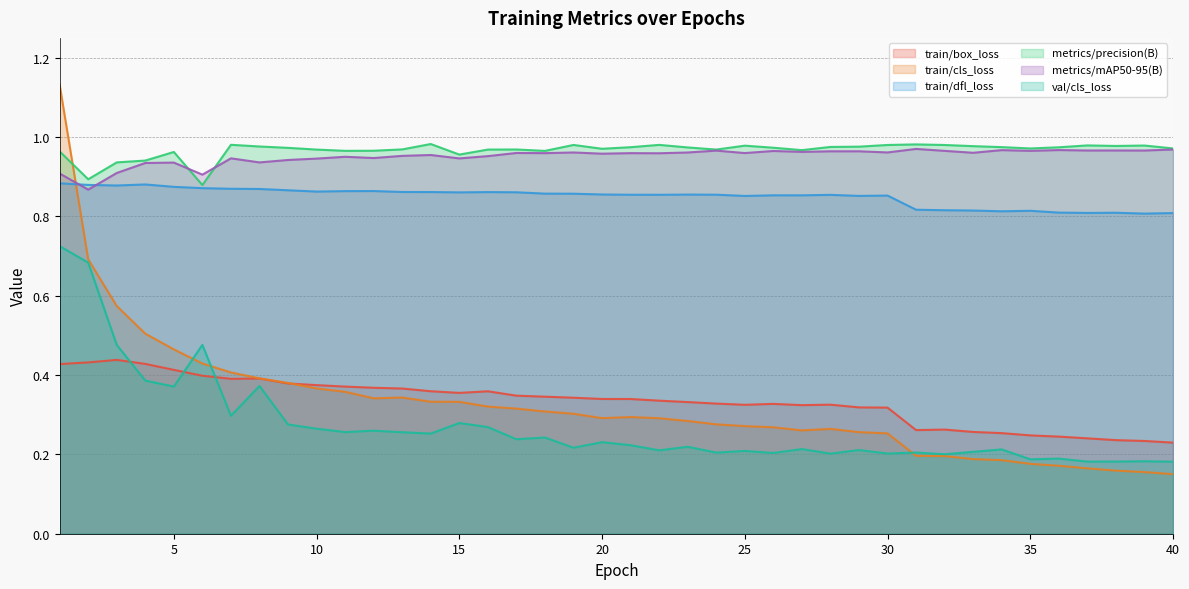

At how many categories does at least one series exceed 0?

40